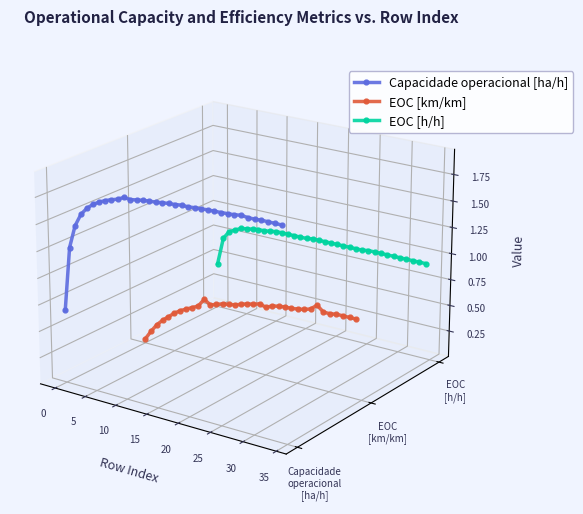

True or false: Capacidade operacional [ha/h] and EOC [km/km] cross at least once.

False